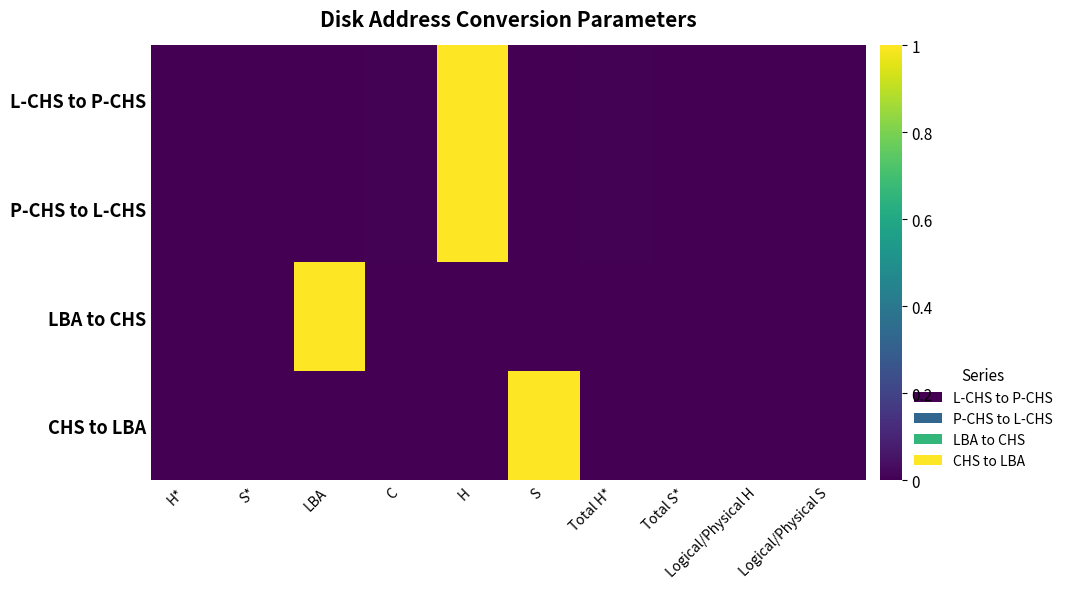

At which category is the sum across all series the highest?

H